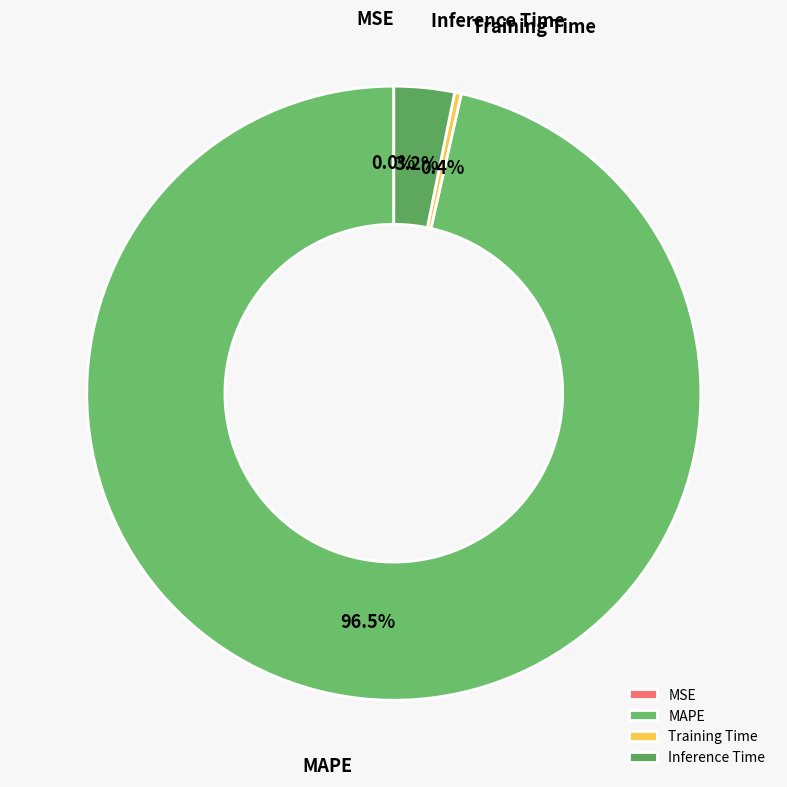

Is there any slice that represents more than half of the pie?

Yes